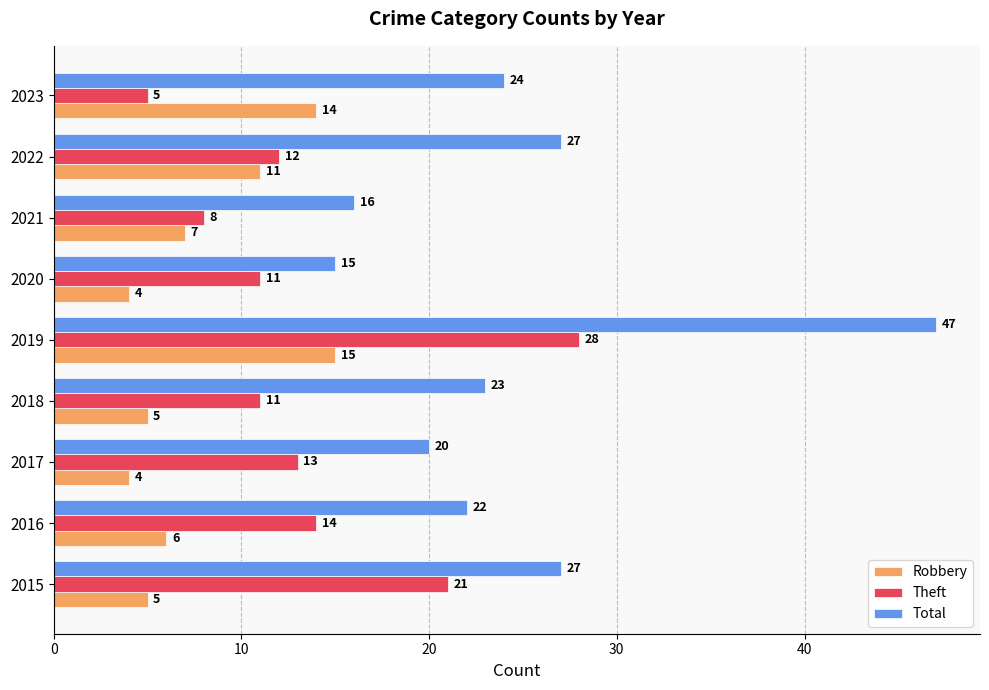

The value of Theft at 2023 is 9. True or false?

False